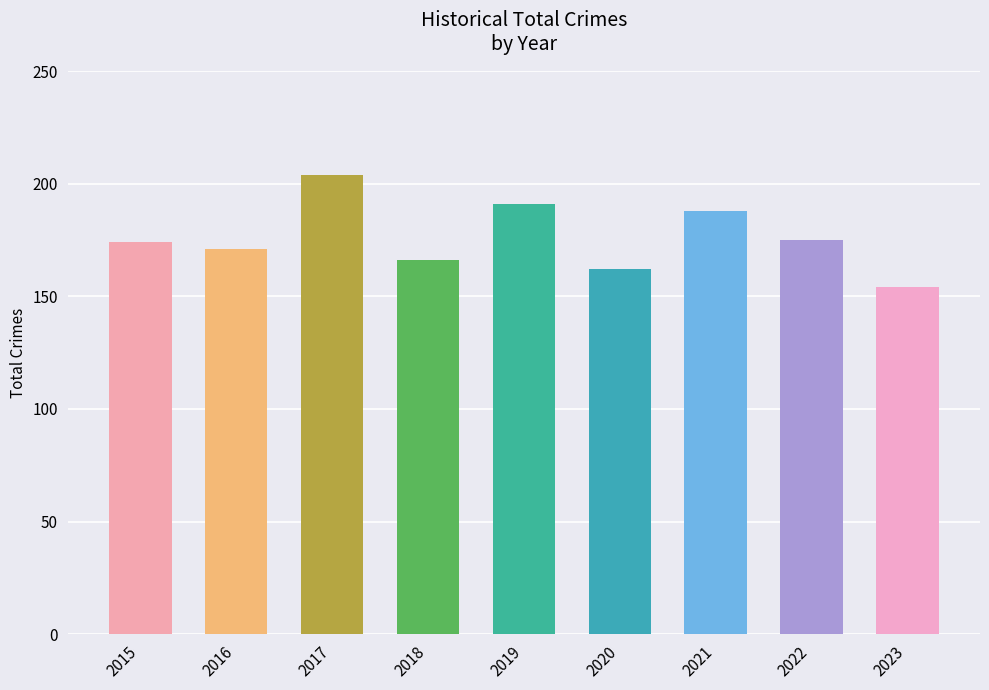

Reading left to right, list all the values displayed in this chart.

174	171	204	166	191	162	188	175	154